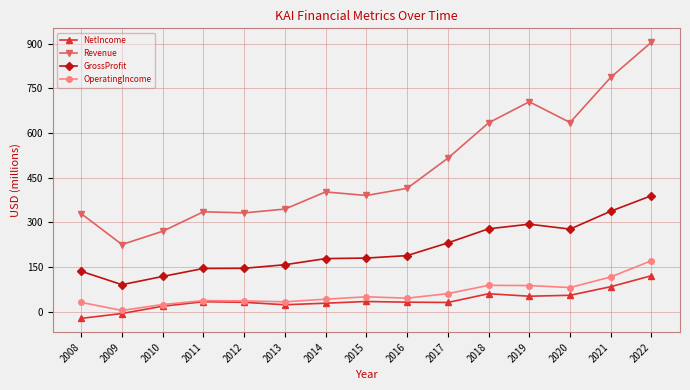

What is the smallest value displayed?

-22.3